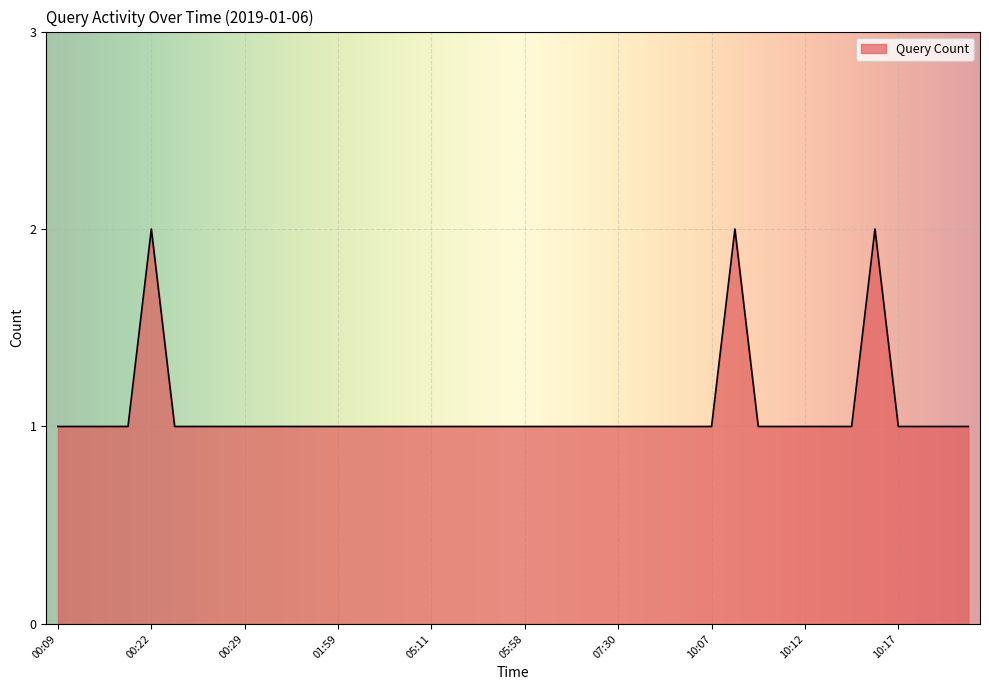

At which category does the data reach its first local peak?

00:22